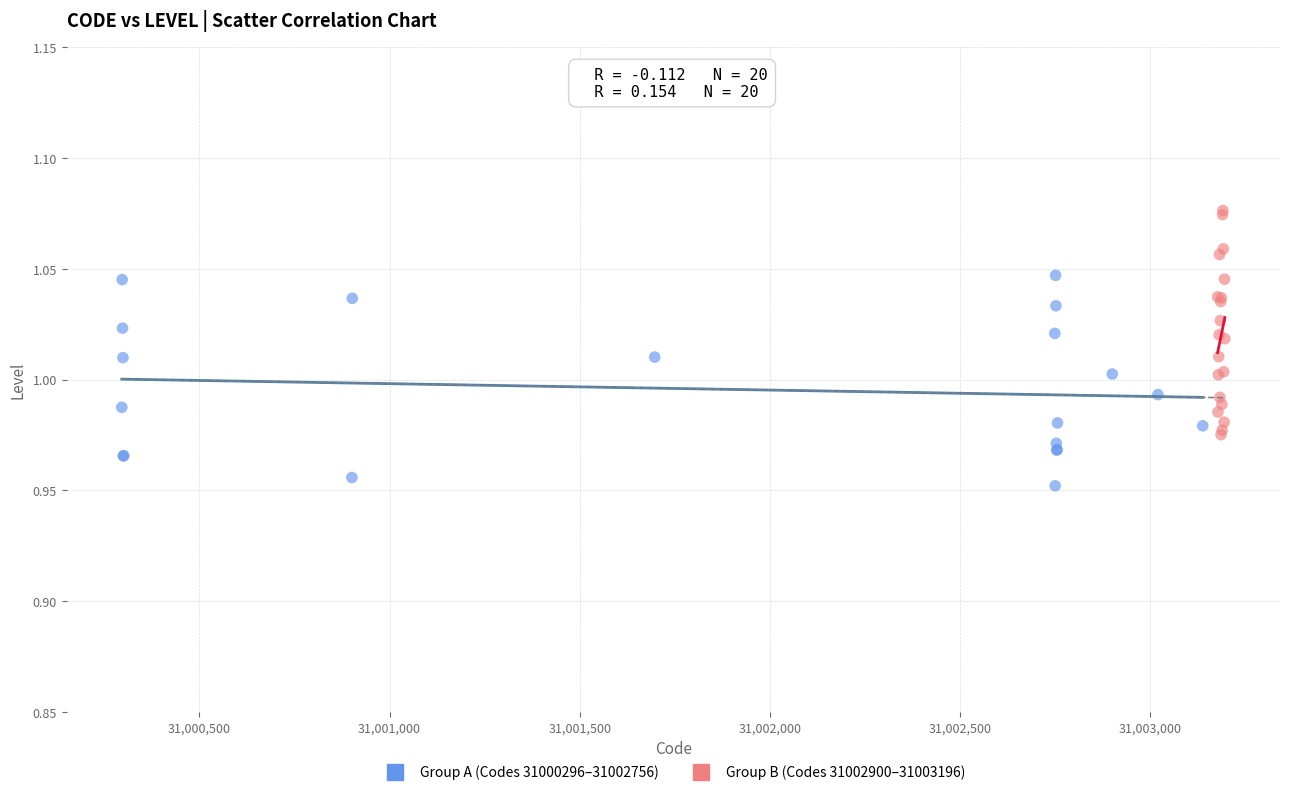

Which series reaches the minimum Y coordinate?

Group A (Codes 31000296–31002756)